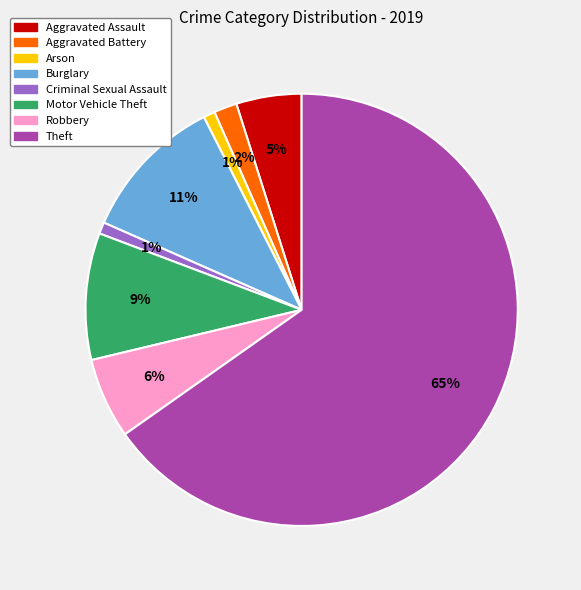

To the nearest percent, what is the difference between the largest and smallest slice percentages?

64%